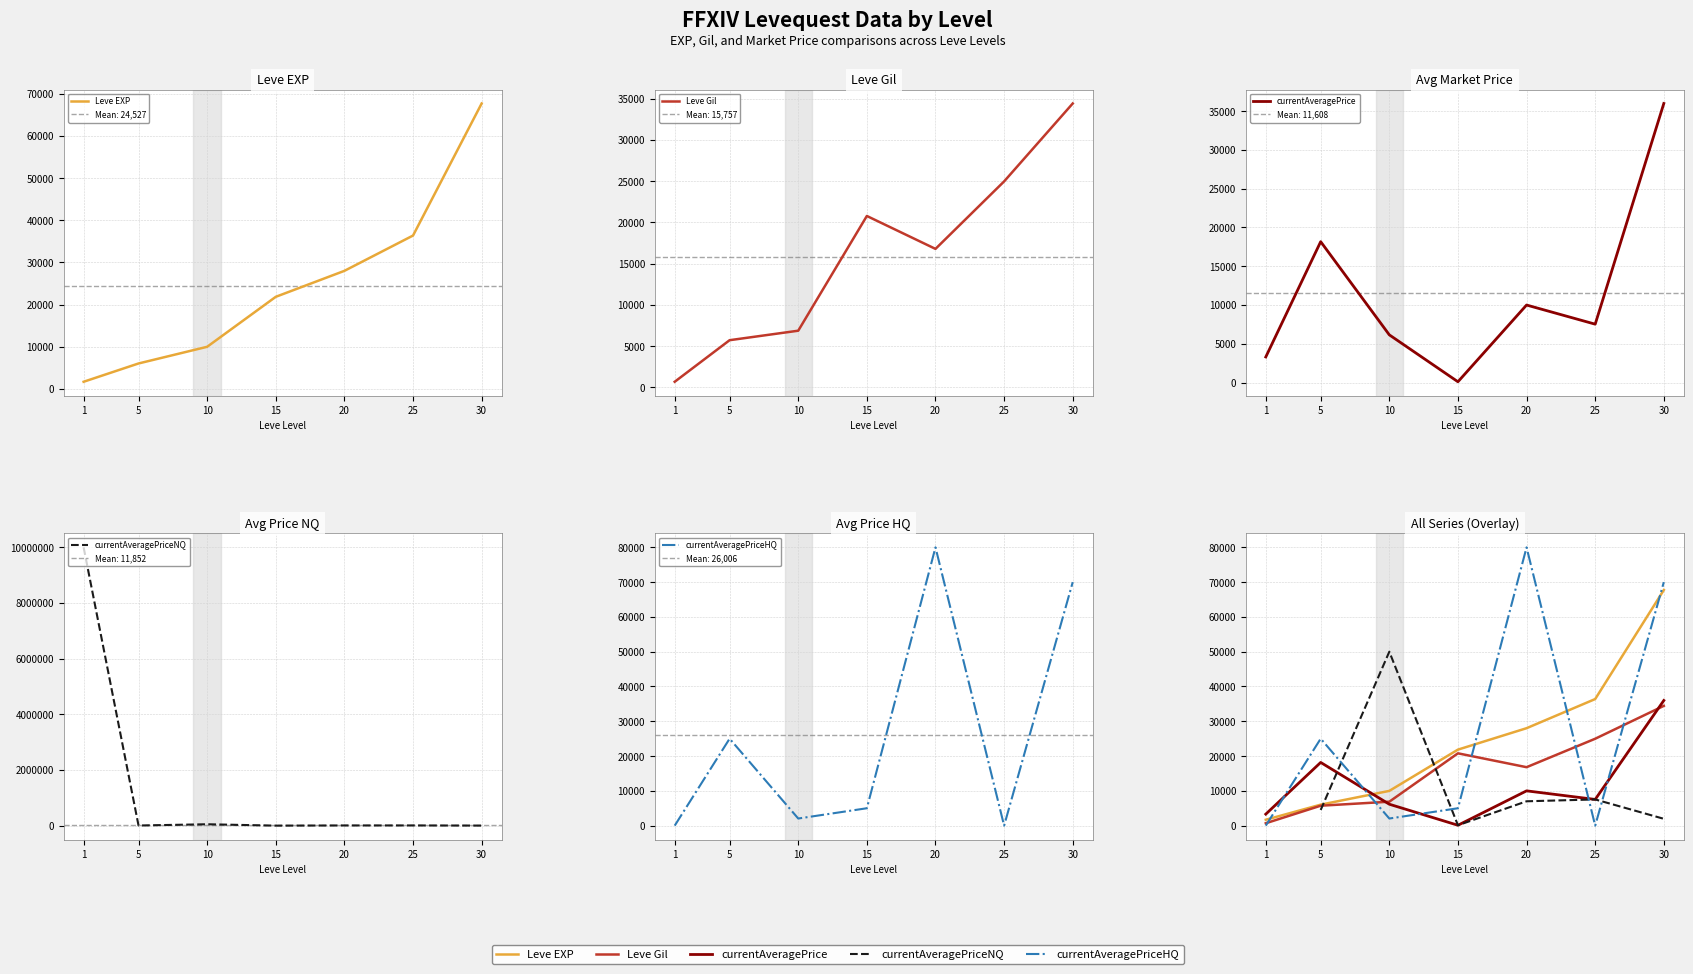

At which category is the sum across all series the highest?

30